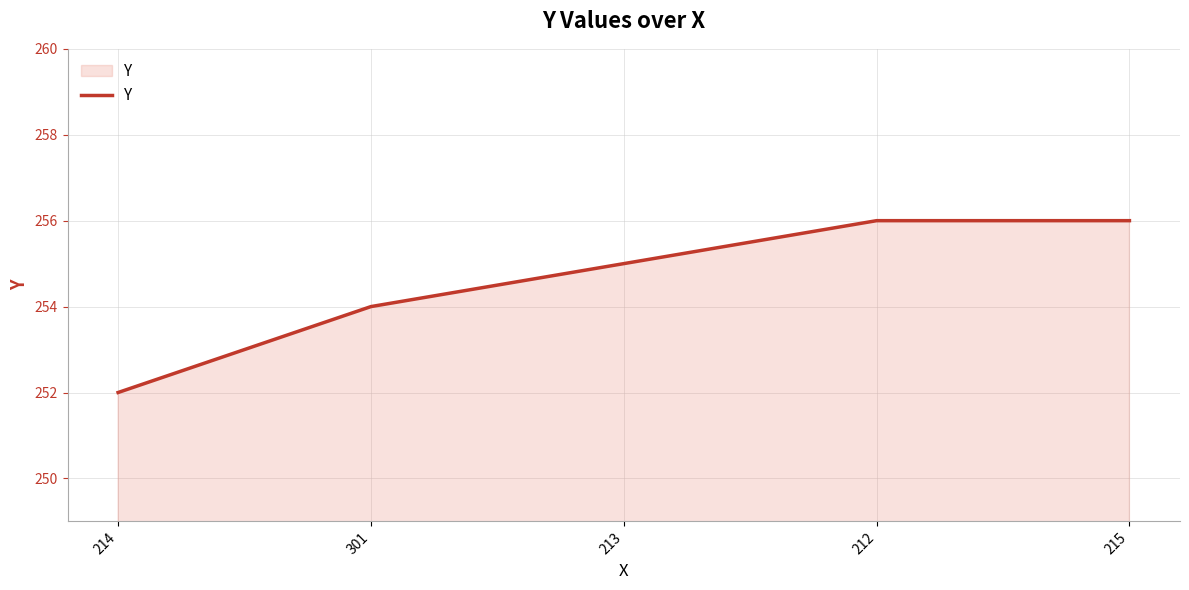

What is the smallest value displayed?

252